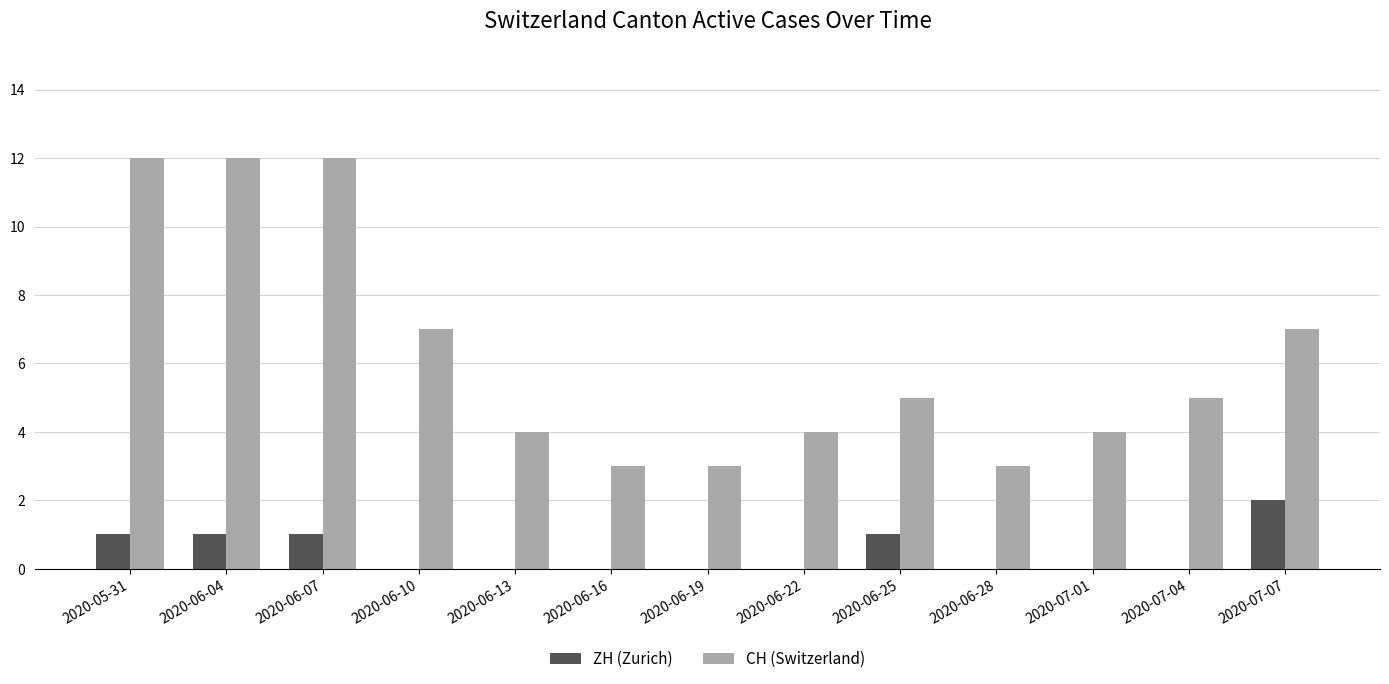

What is the sum of the CH (Switzerland) values at 2020-06-10 and 2020-06-19?

10